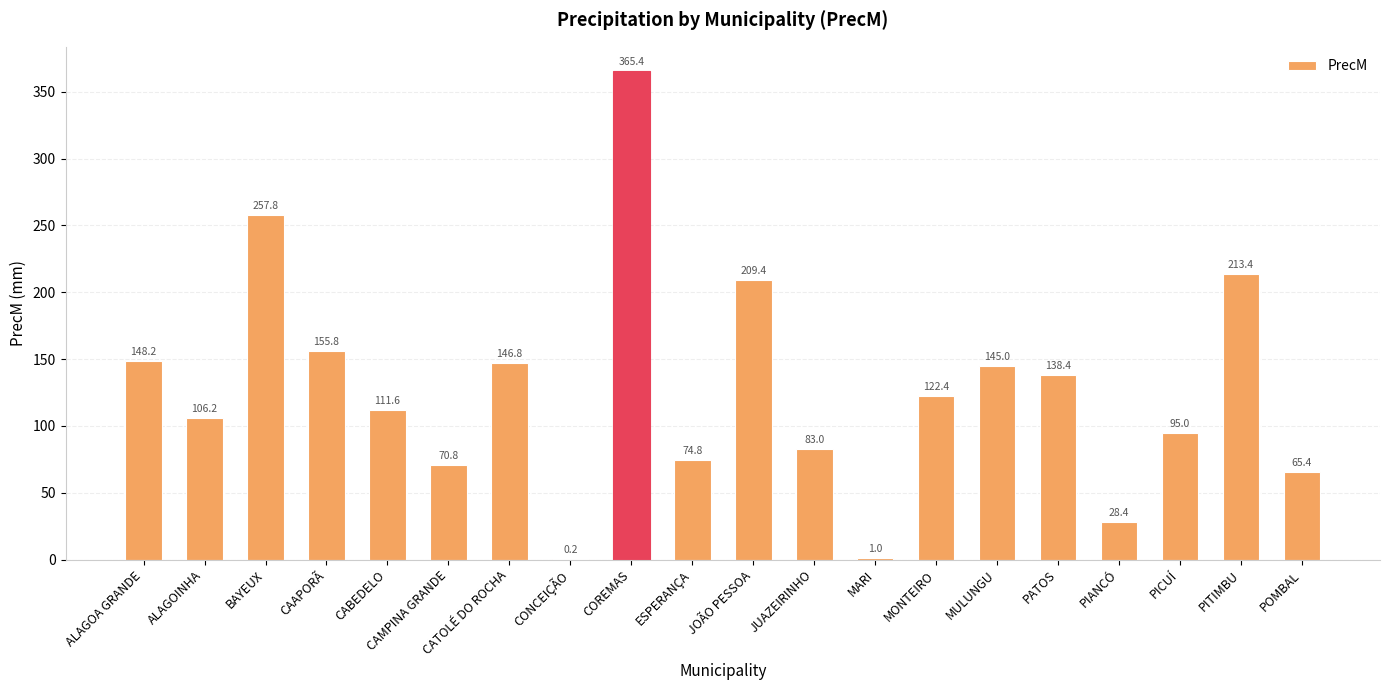

What is the sum of all values?

2539.0